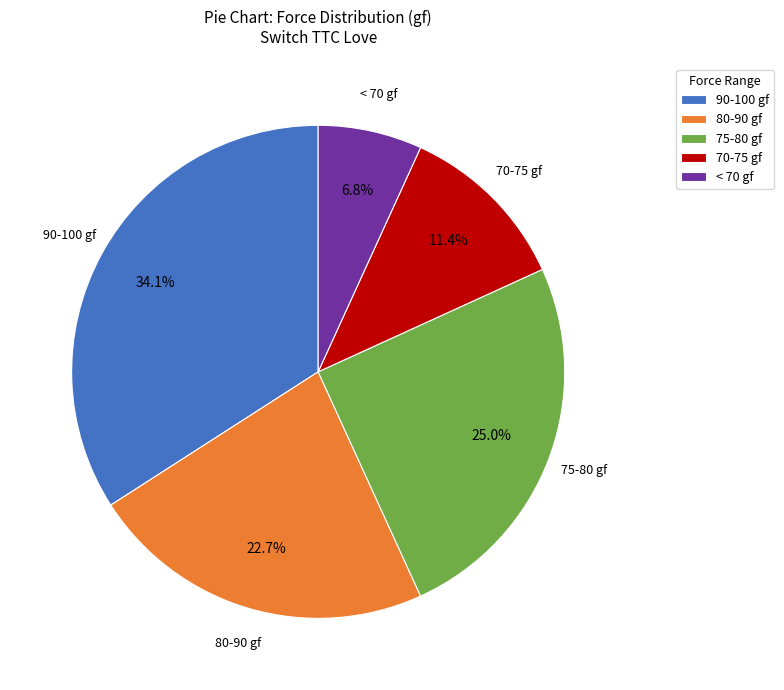

Is there a majority slice in this chart?

No